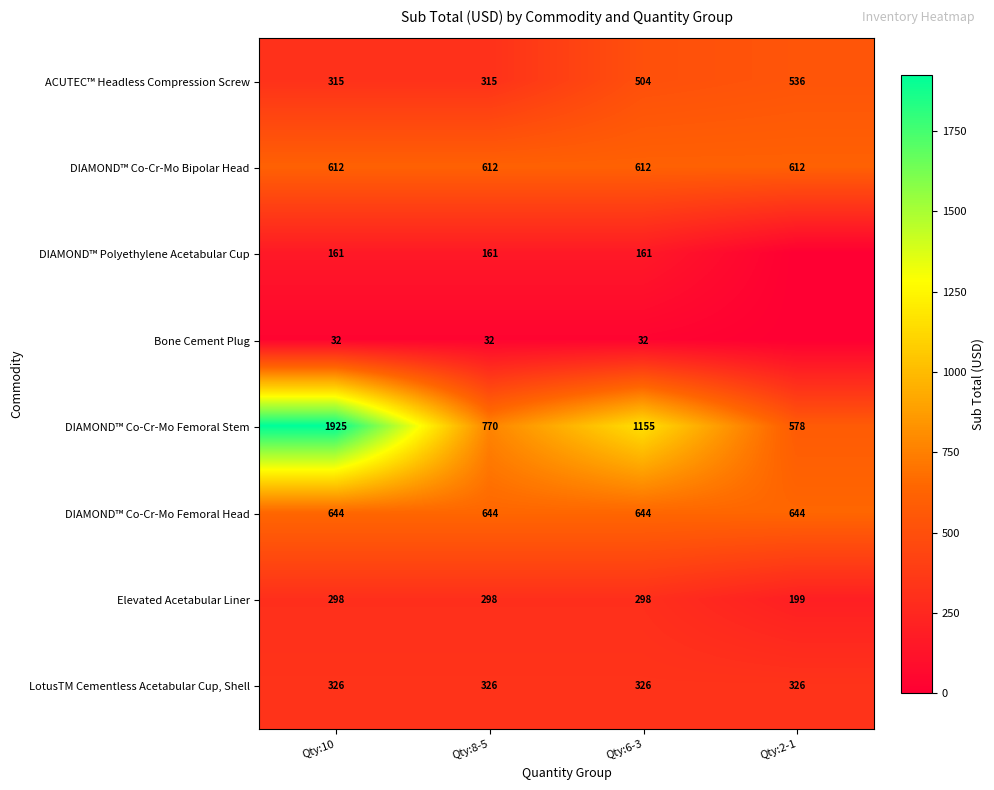

Count the number of categories in the chart.

4